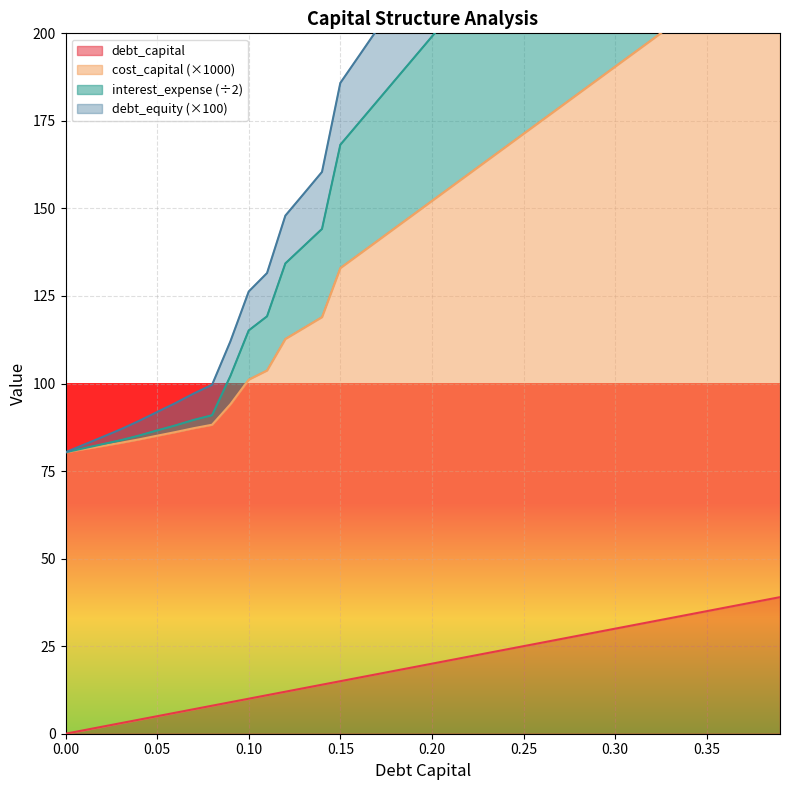

At how many categories does at least one series exceed 275?

13